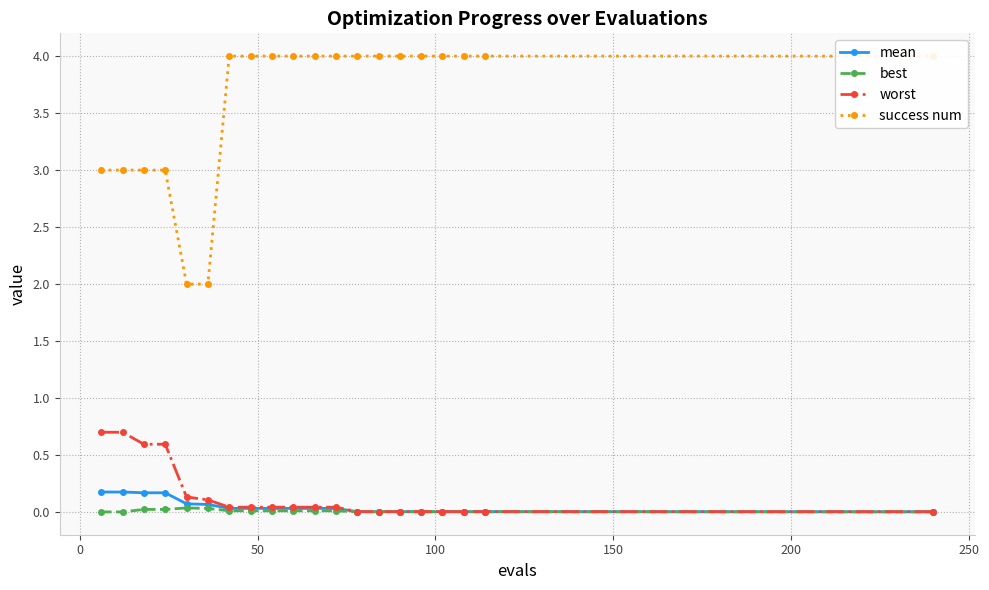

What is the average value of the worst series?

0.2